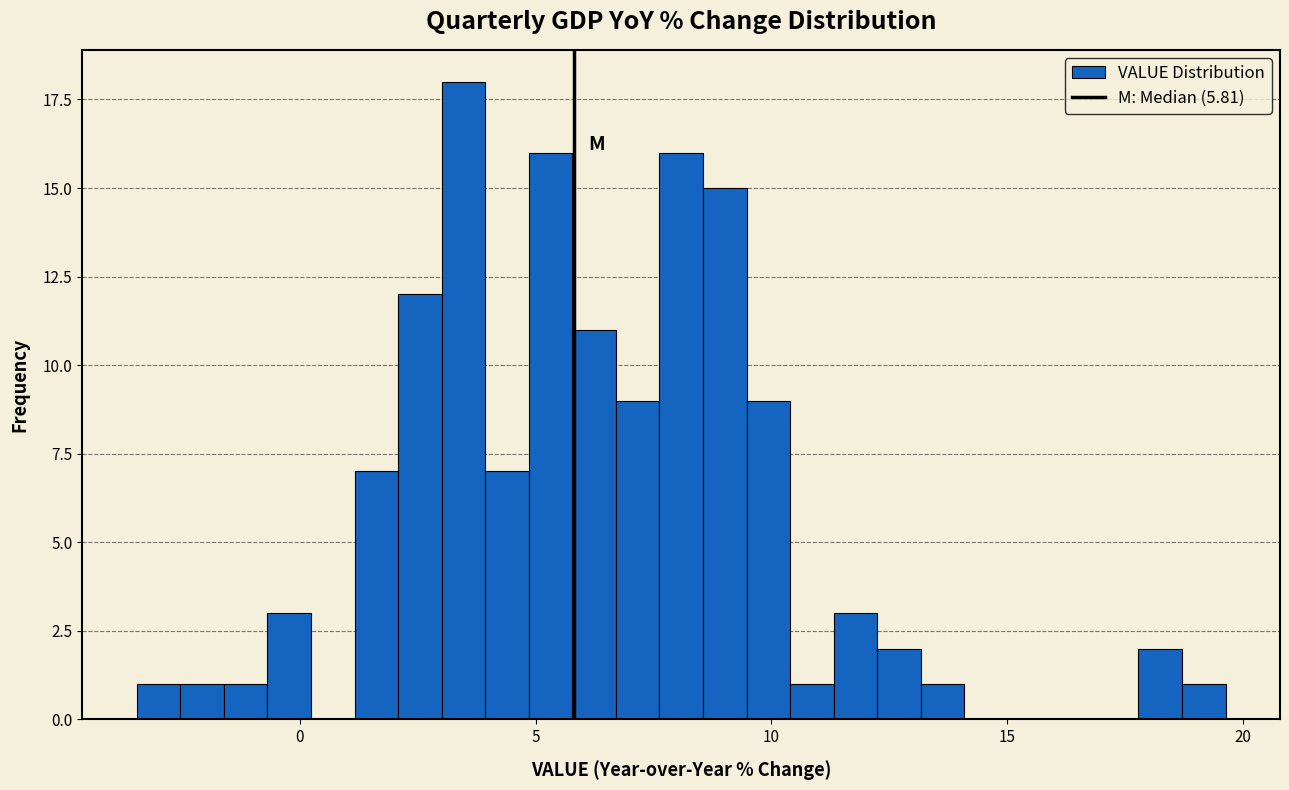

Read against the x-axis, roughly where is the centre of the tallest bar?

3.5